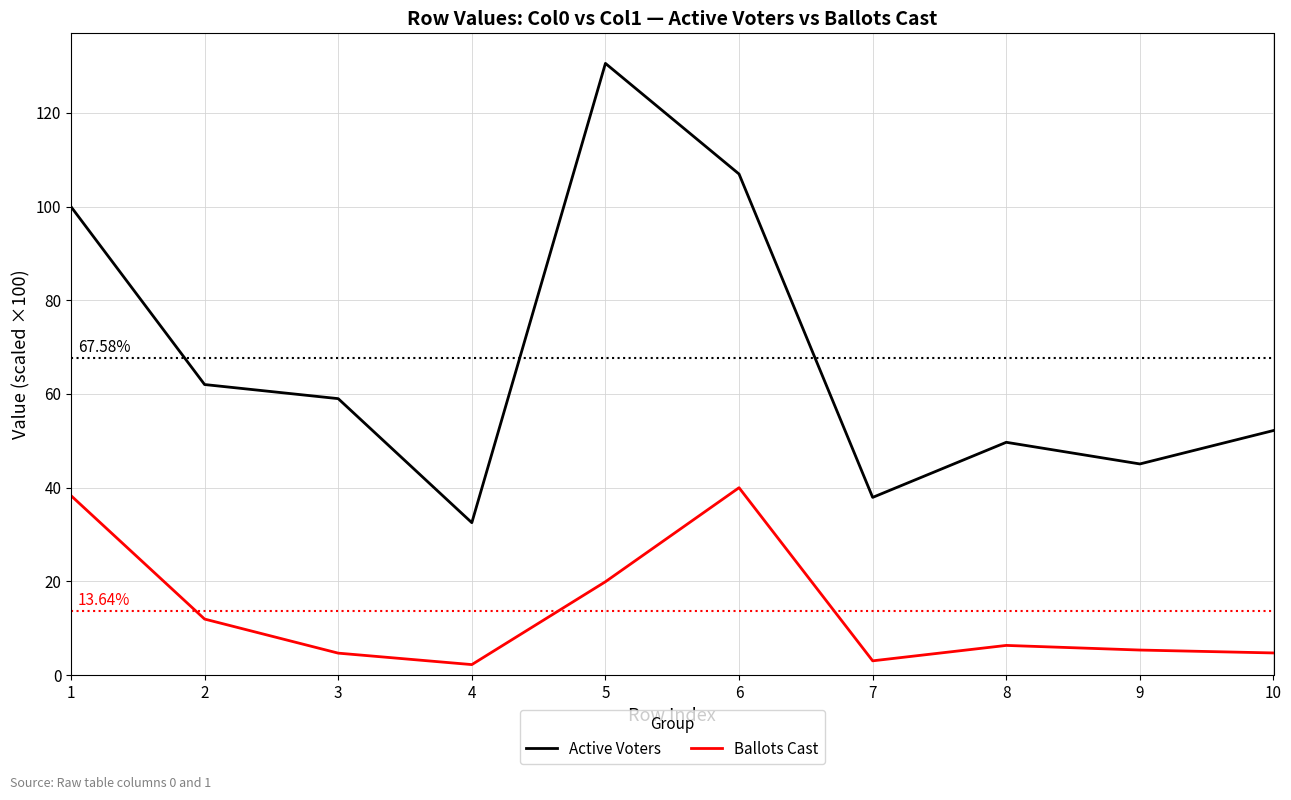

At which label does Active Voters first exceed 58?

1